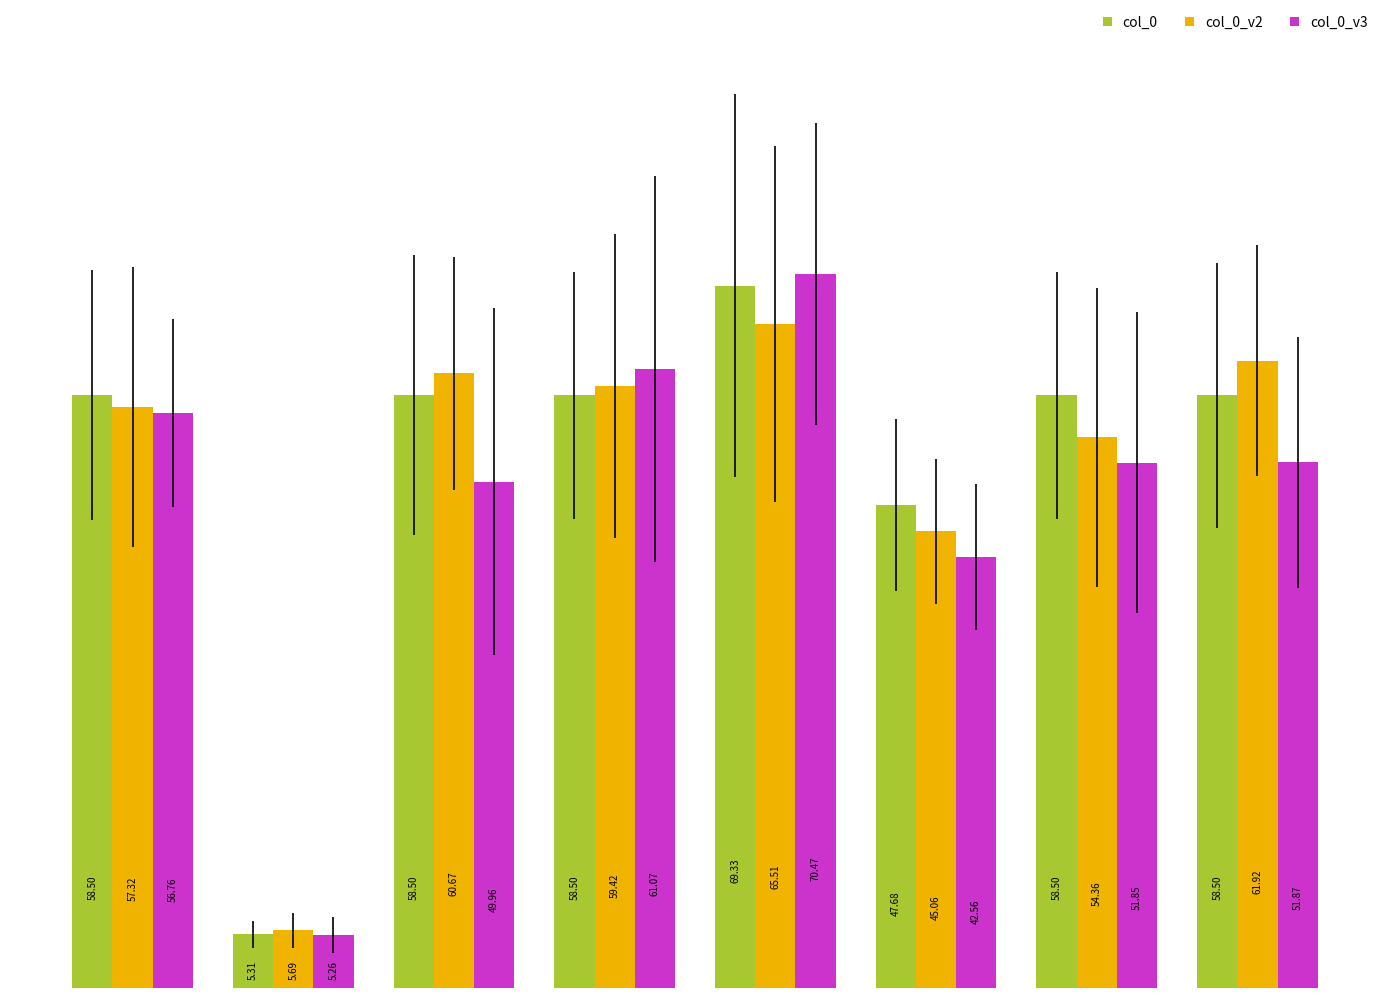

Rank the series by their average value, from lowest to highest.

col_0_v3, col_0_v2, col_0